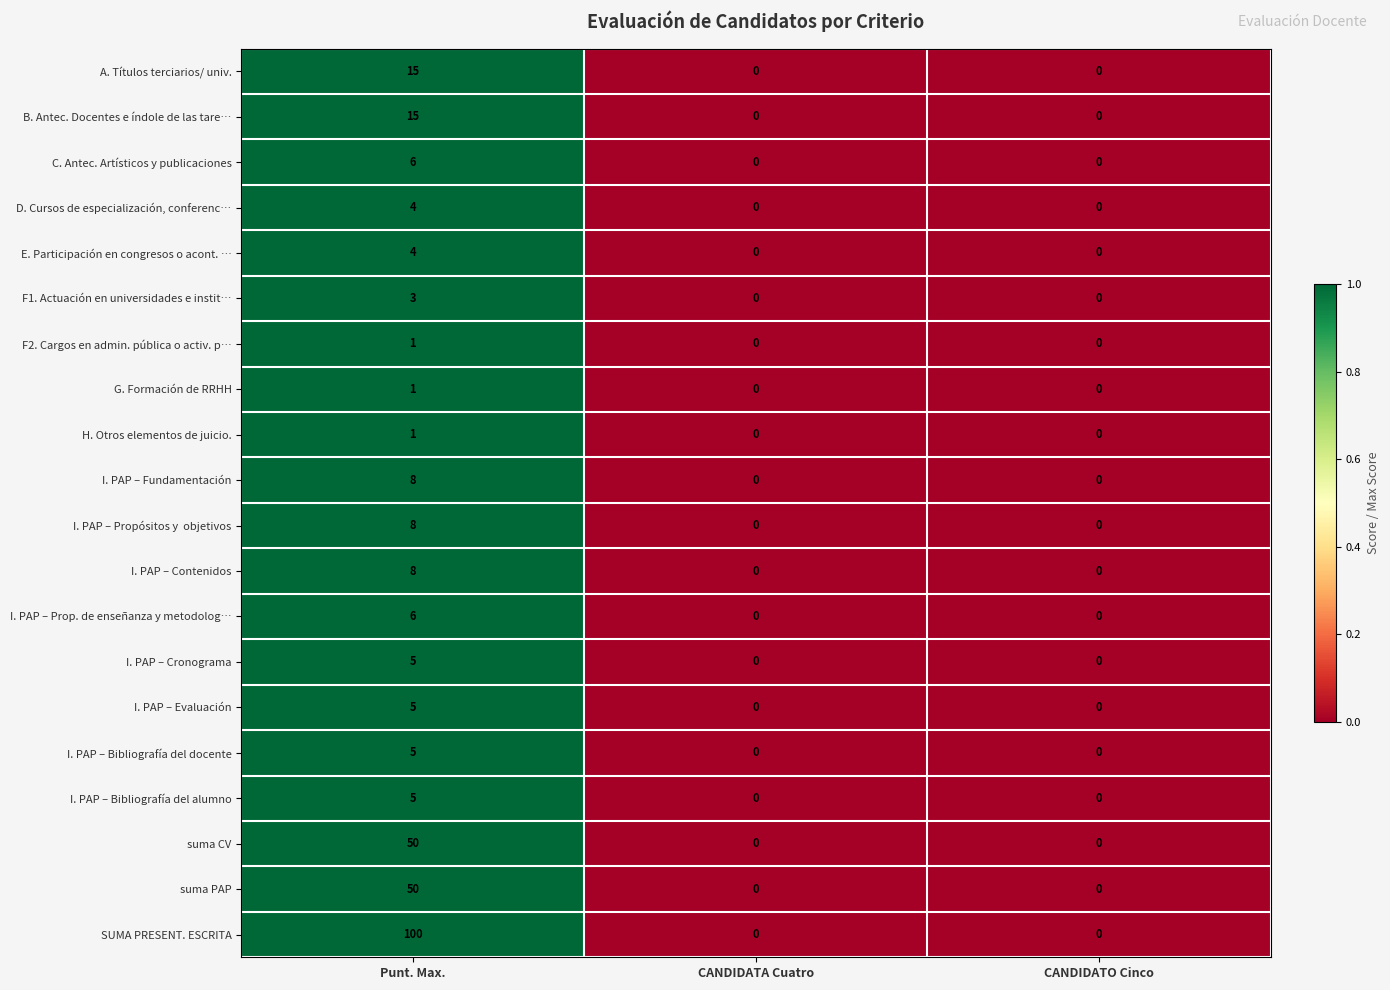

The SUMA PRESENT. ESCRITA series shows 100 at Punt. Max.. True or false?

True